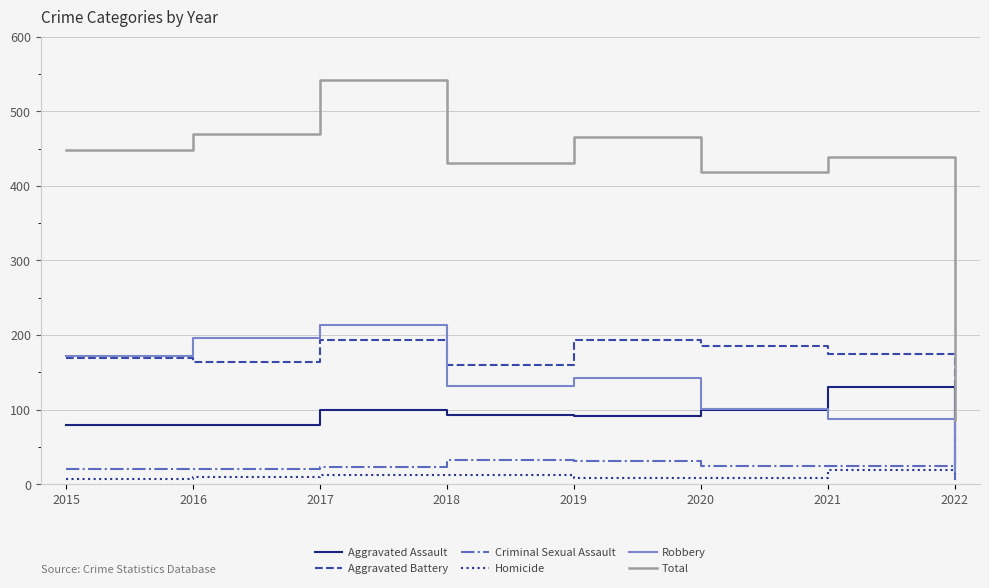

How many lines are shown in the chart?

6